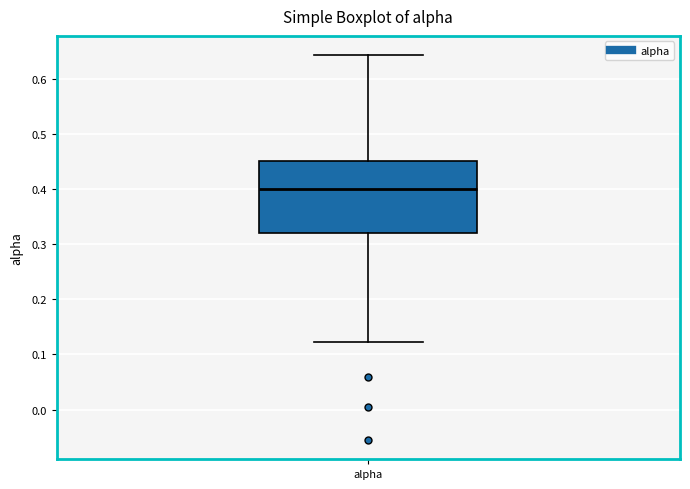

Where does the upper whisker of the box for alpha end on the y-axis? The values are not printed on the chart, so give them approximately, as read against the axis.

0.64